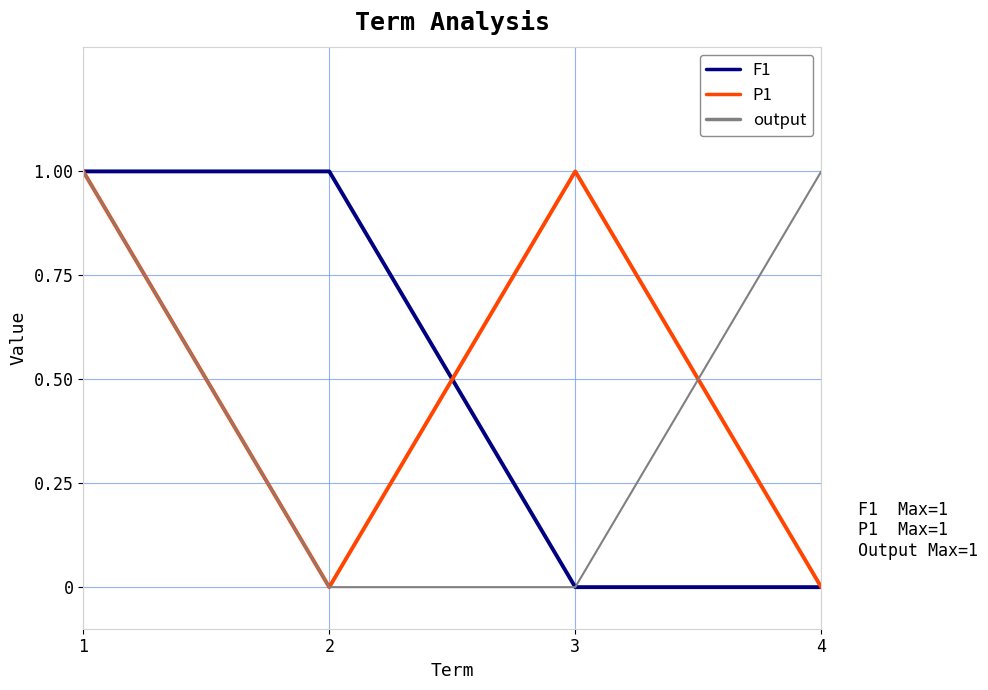

The output series shows 1 at 1. True or false?

True